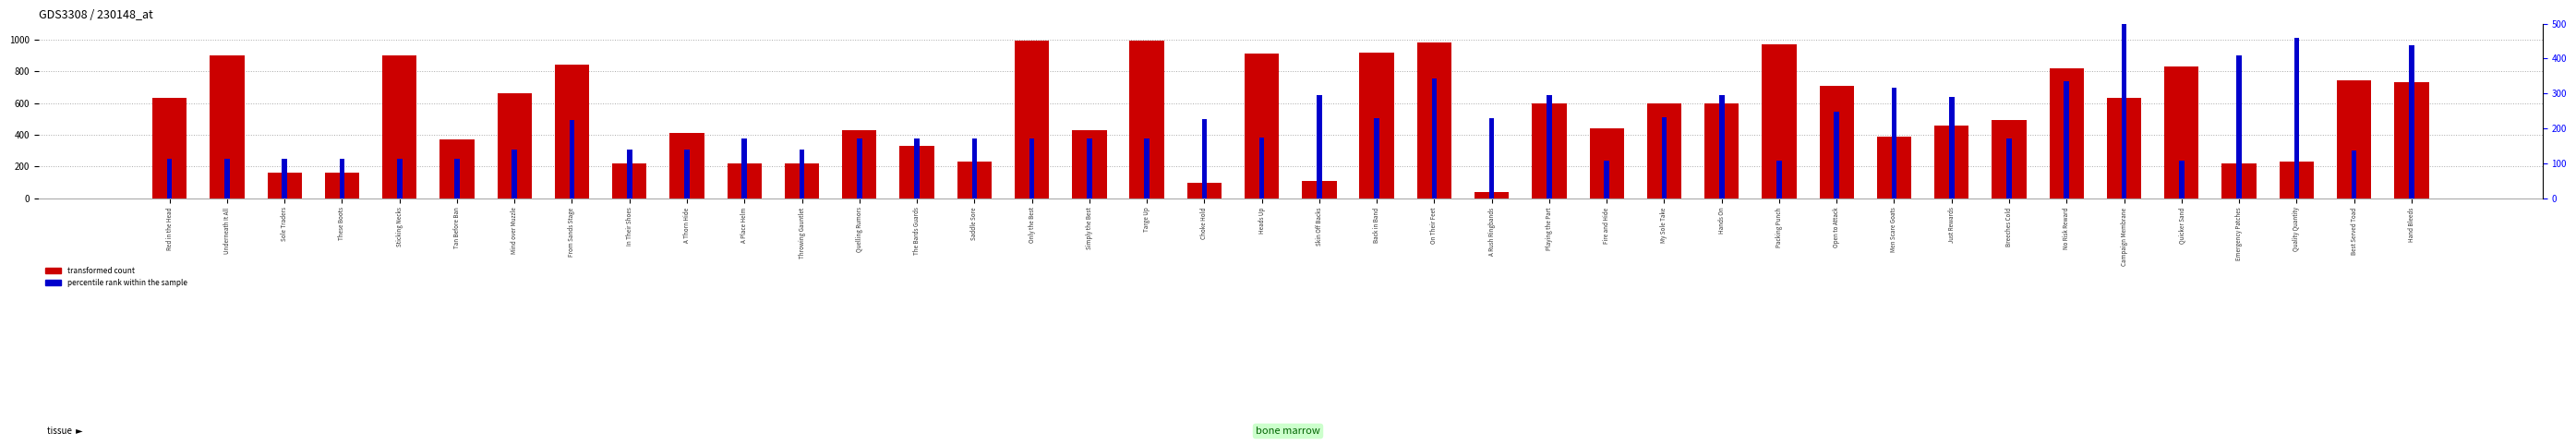

Is it true that transformed count equals 48 at Skin Off Backs?

False